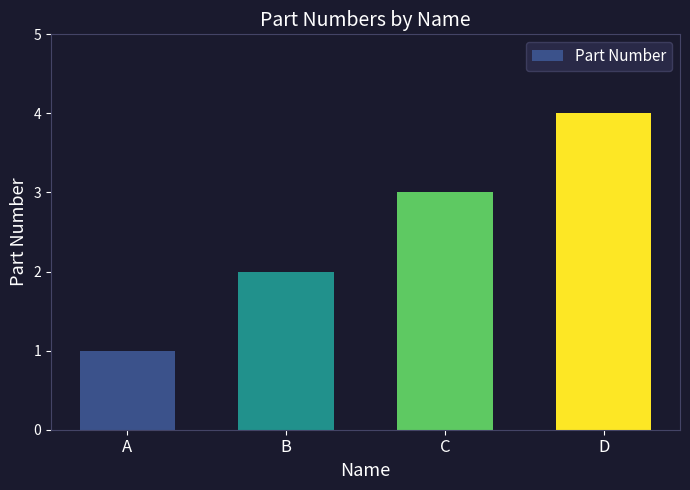

Are the bars horizontal?

No